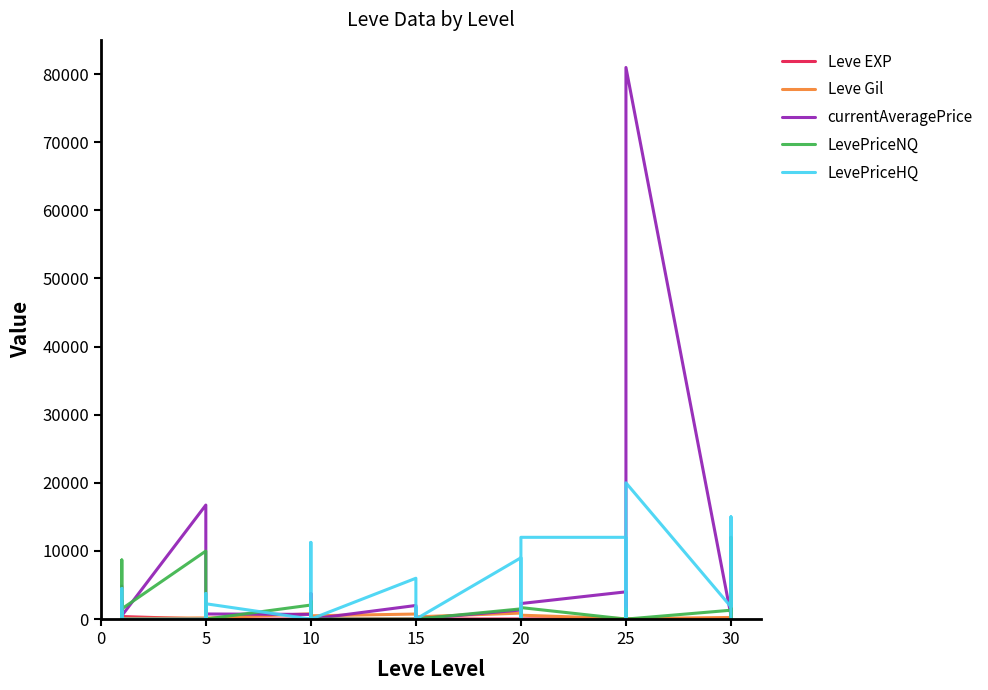

Reading left to right, extract all data points from this chart.

Leve EXP: 1.0	540.0	630.0	370.0	900.0	370.0	1.0	6.0	1.0	2.0	1.0	3.0	3.0	3.0	9.0	4.0	3.0	10.0	17.0	7.0	19.0	13.0	11.0	18.0	11.0	13.0	18.0	22.0	12.0	22.0	55.0	20.0	12.0	31.0	53.0	20.0	36.0	72.0	17.0	57.0
Leve Gil: 420.0	112.0	112.0	112.0	113.0	112.0	170.0	280.0	810.0	790.0	980.0	140.0	780.0	220.0	990.0	770.0	220.0	480.0	740.0	170.0	270.0	40.0	390.0	330.0	880.0	190.0	680.0	960.0	490.0	570.0	60.0	10.0	990.0	800.0	430.0	60.0	240.0	430.0	230.0	390.0
currentAveragePrice: 4847.0	2890.0	300.0	1197.5	404.5	500.0	16734.0	233.3	984.0	0.0	81.5	750.0	686.8	465.5	3751.8	287.2	850.0	0.0	1998.0	0.0	0.0	582.0	0.0	0.0	1333.3	0.0	0.0	200.0	0.0	2281.2	4000.0	1450.0	500.0	0.0	367.3	80961.1	527.3	5000.0	3000.0	0.0
LevePriceNQ: 280.4	8670.0	900.0	2700.0	1213.5	1500.0	9985.7	300.0	1350.0	0.0	58.5	0.0	2060.4	2697.0	0.0	897.0	2550.0	0.0	0.0	0.0	0.0	0.0	0.0	0.0	1500.0	0.0	0.0	600.0	0.0	1687.5	0.0	0.0	1500.0	0.0	153.0	0.0	1300.0	0.0	12000.0	0.0
LevePriceHQ: 1200.0	0.0	0.0	4485.0	0.0	0.0	0.0	1500.0	3753.0	0.0	291.0	2250.0	0.0	96.0	11255.5	756.0	0.0	0.0	5994.0	0.0	0.0	1746.0	0.0	0.0	9000.0	0.0	0.0	0.0	0.0	12000.0	12000.0	8700.0	0.0	0.0	3000.0	20000.0	1793.2	15000.0	0.0	0.0